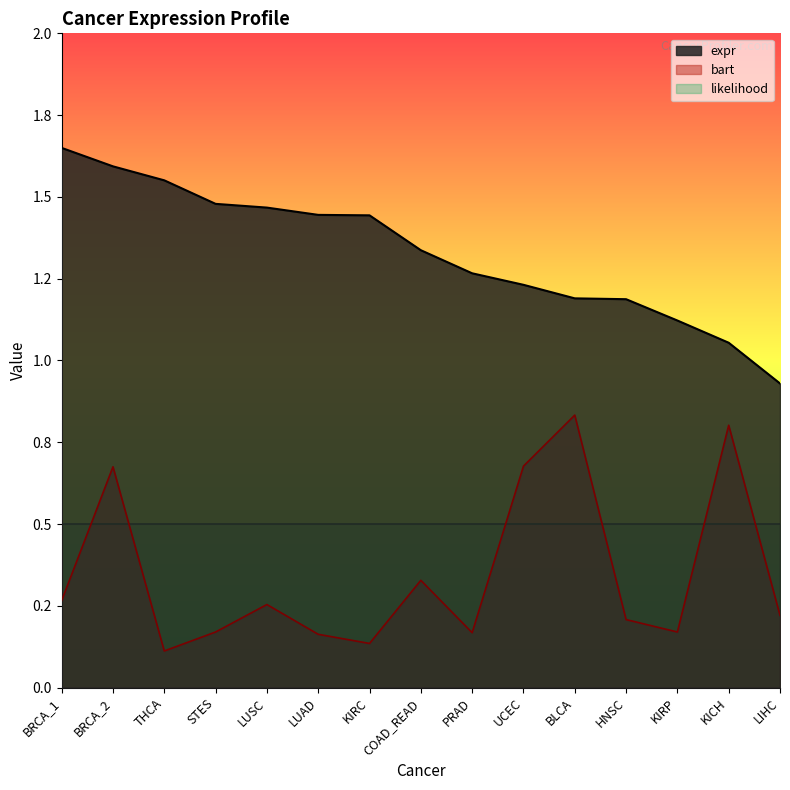

Rank the series by their maximum value, from lowest to highest.

likelihood, bart, expr